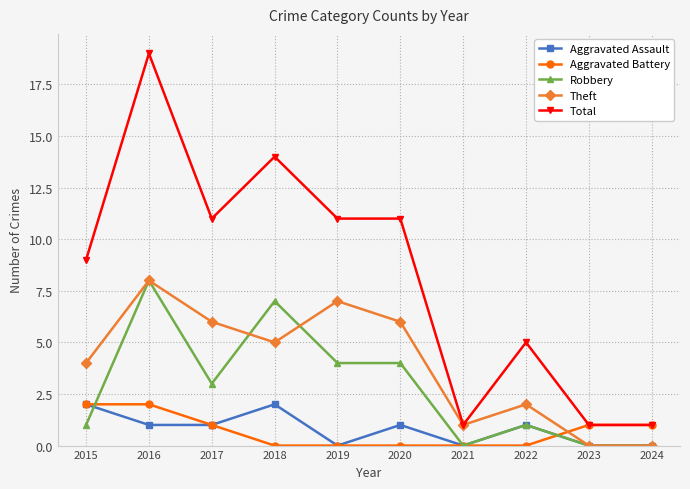

What is the highest value of the Robbery series?

8